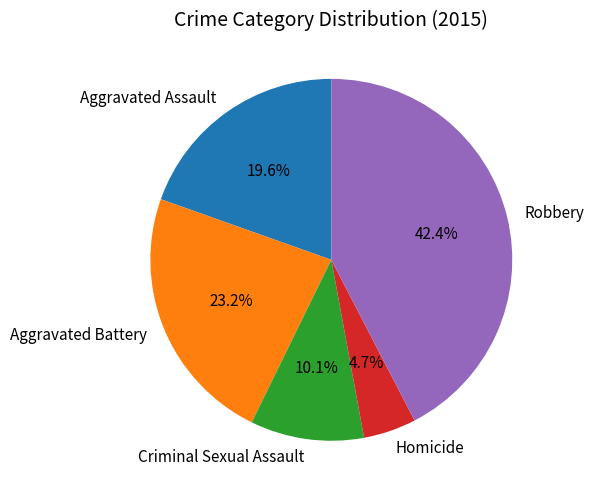

How many slices are in this pie chart?

5